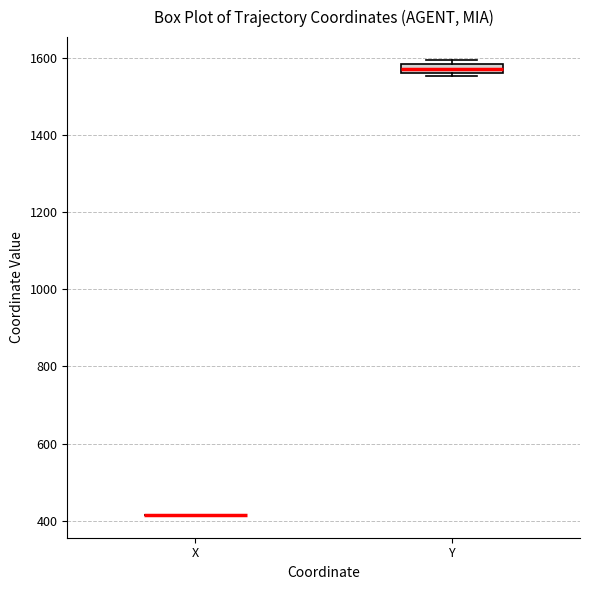

Where is the lower edge of the box for Y on the y-axis? The values are not printed on the chart, so give them approximately, as read against the axis.

1560